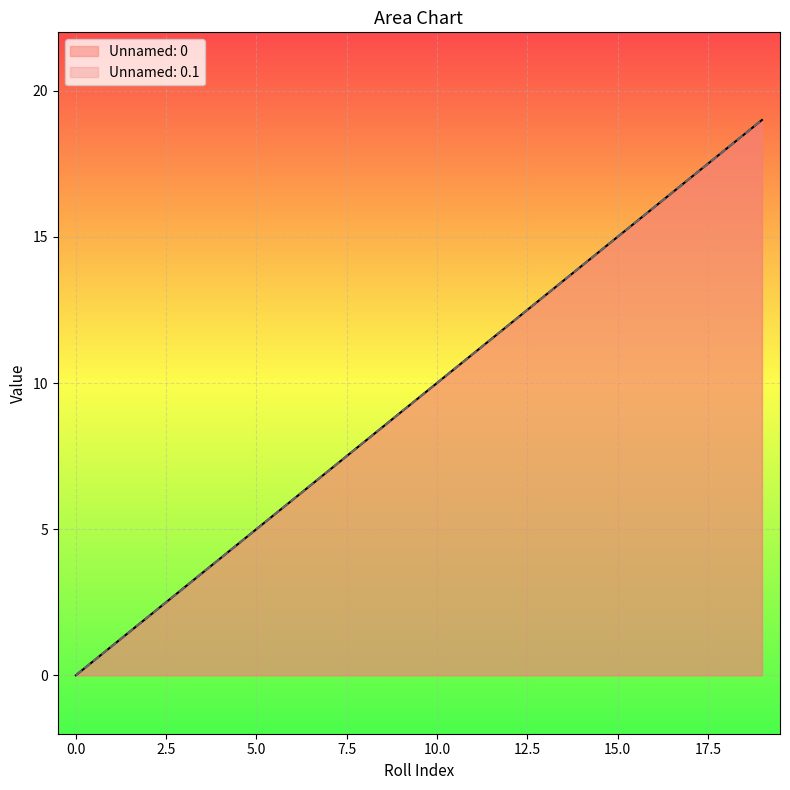

Which category has the highest value across all series?

19